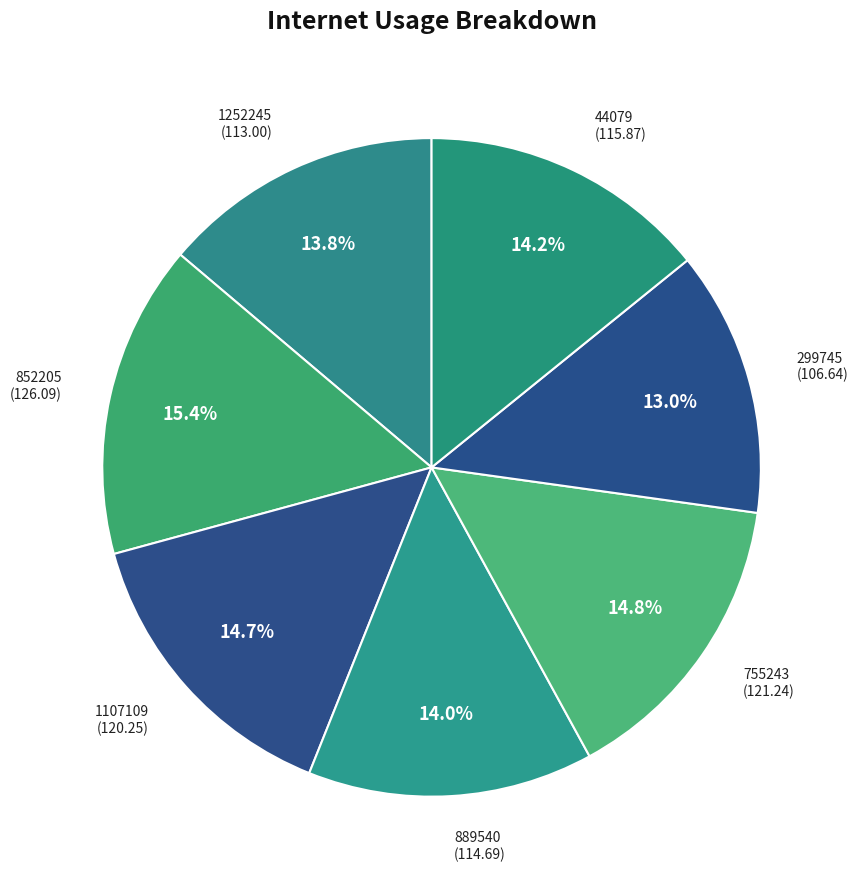

How many segments does this pie chart have?

7